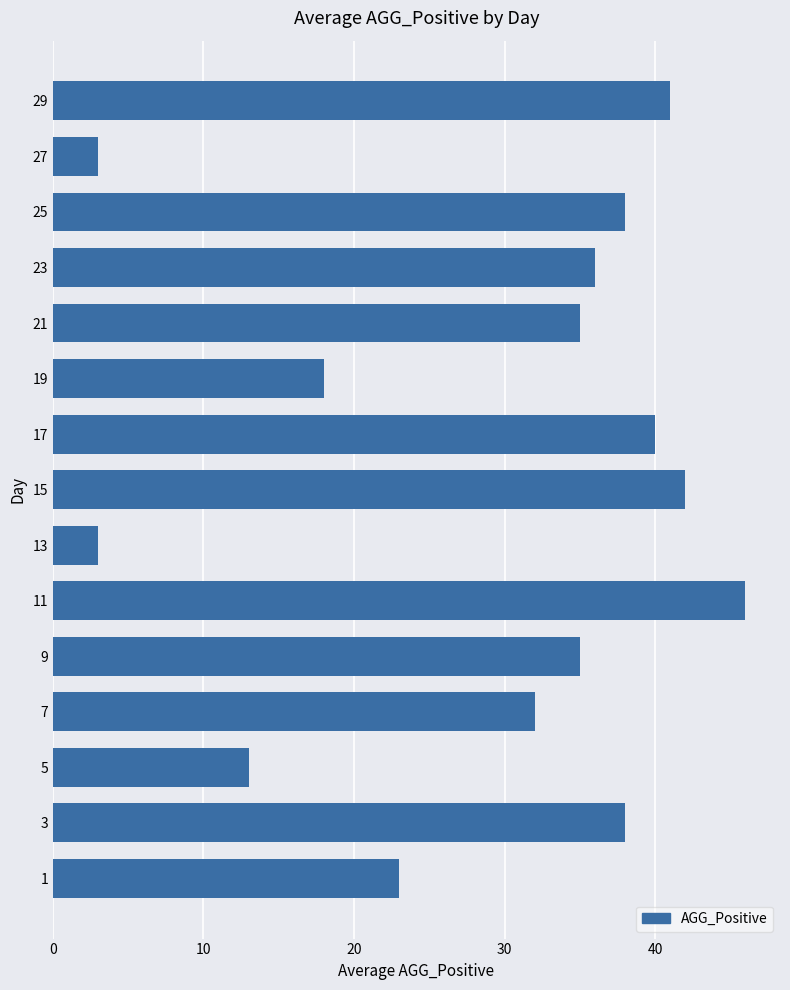

What is the minimum value shown in the chart?

3